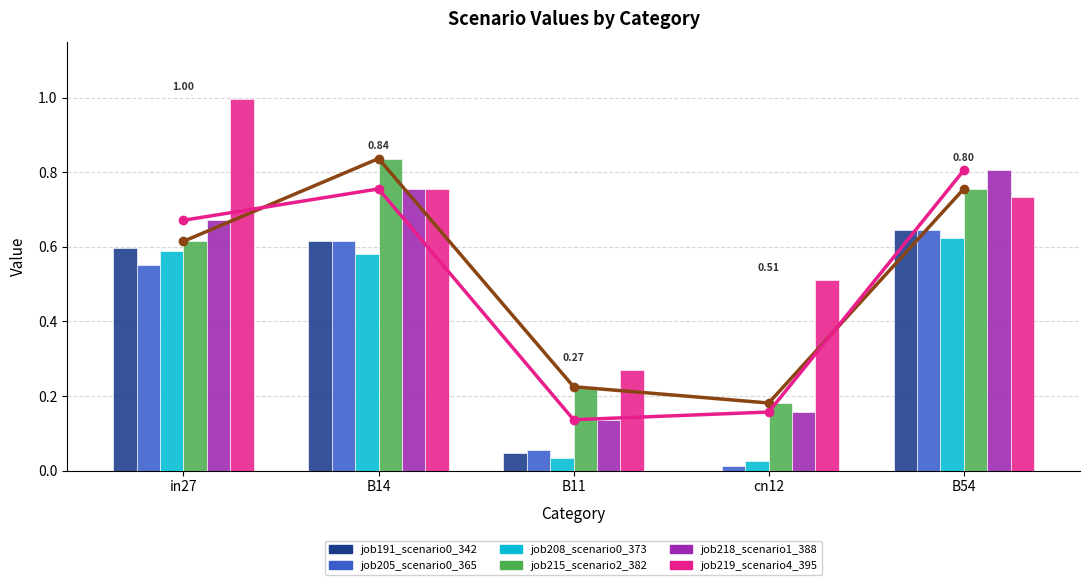

True or false: job191_scenario0_342 has a value of 0.2 at B14.

False